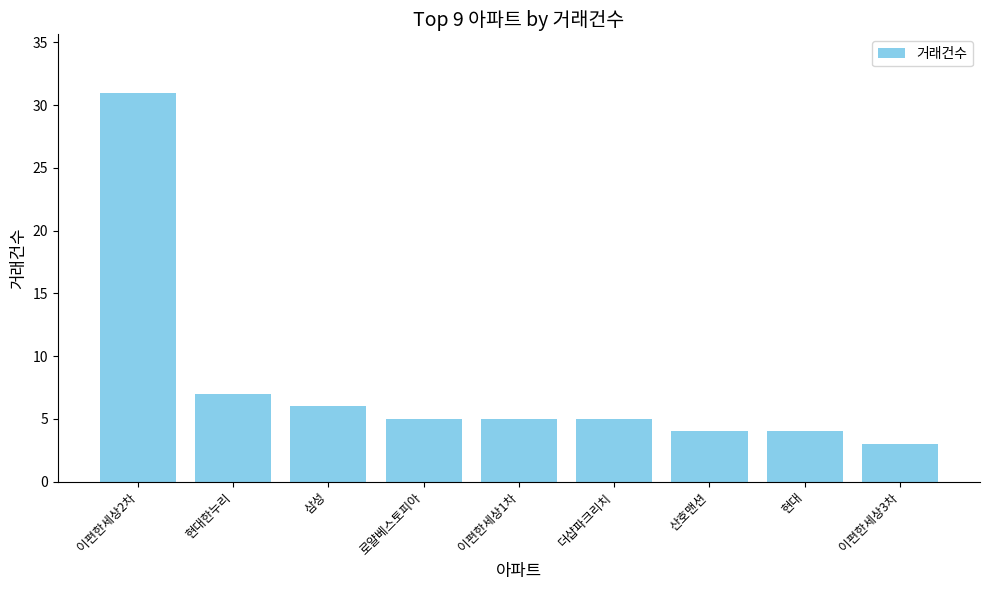

Read the value at 산호맨션, to the nearest 5.

5